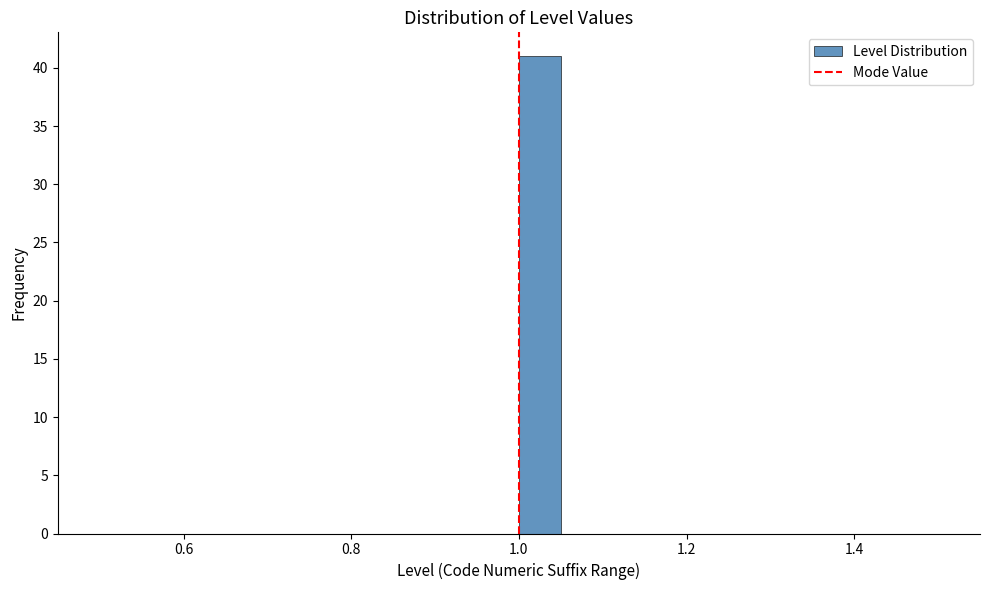

Read against the x-axis, roughly where is the centre of the tallest bar?

1.02